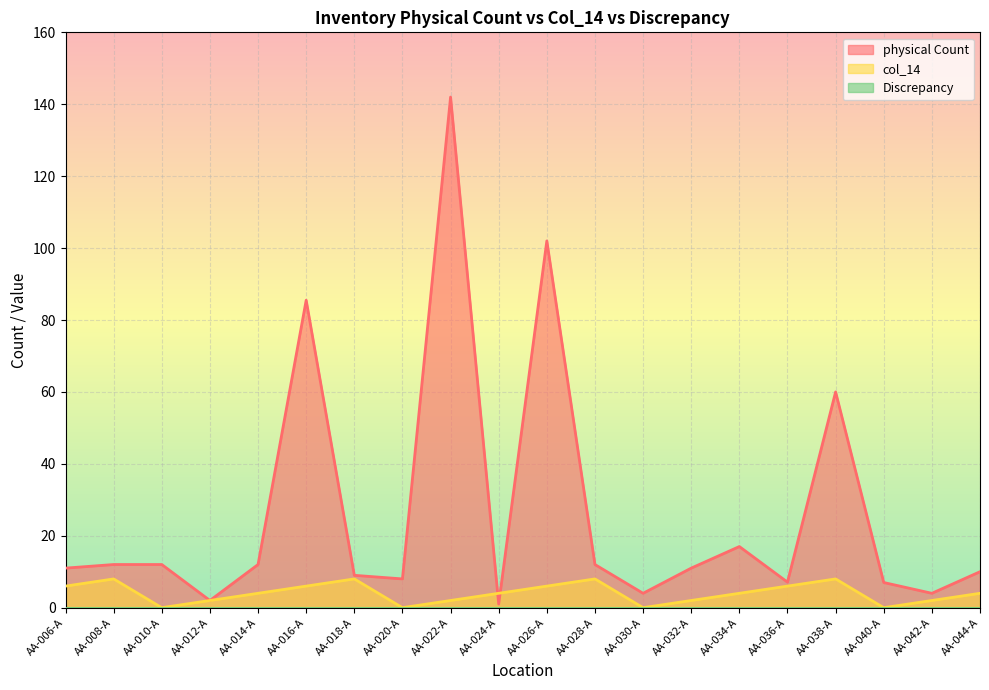

What is the value of the col_14 point at the 11th from the left?

6.0